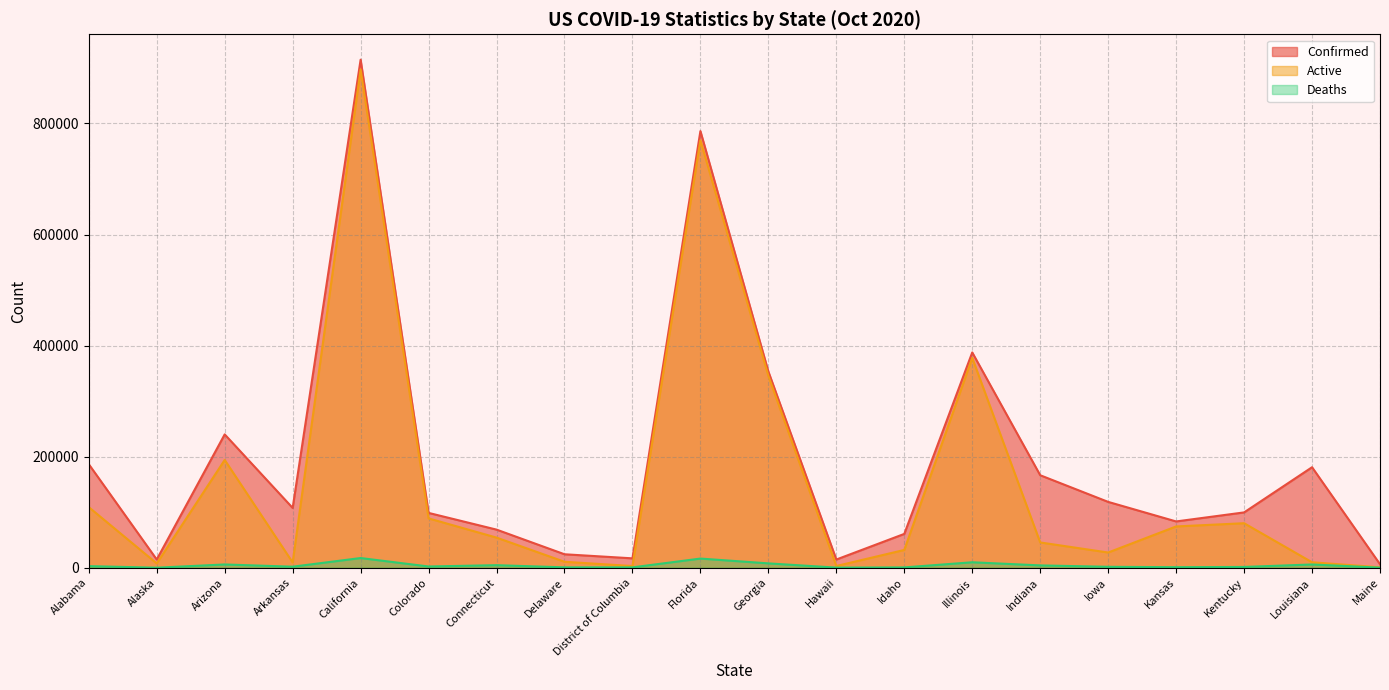

At which category is the sum across all series the highest?

California